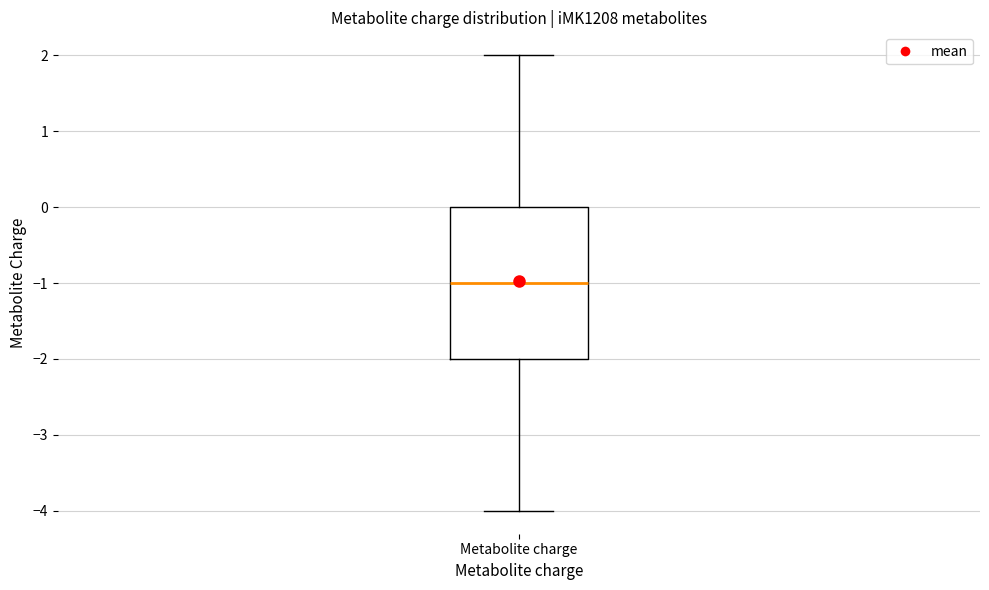

Where does the median line of the box for Metabolite charge sit on the y-axis? The values are not printed on the chart, so give them approximately, as read against the axis.

-1